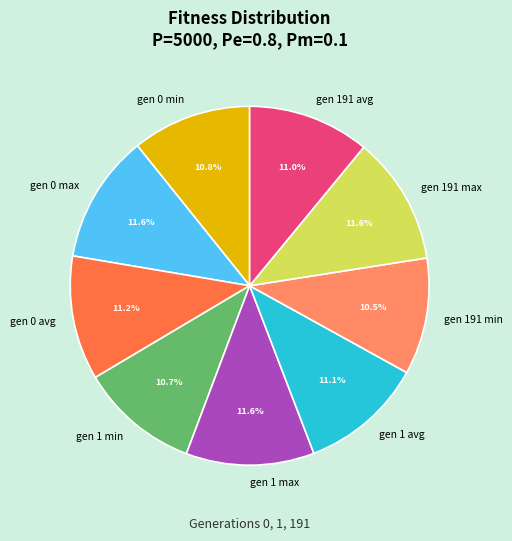

Is it true that gen 191 max is 3% of the pie?

False